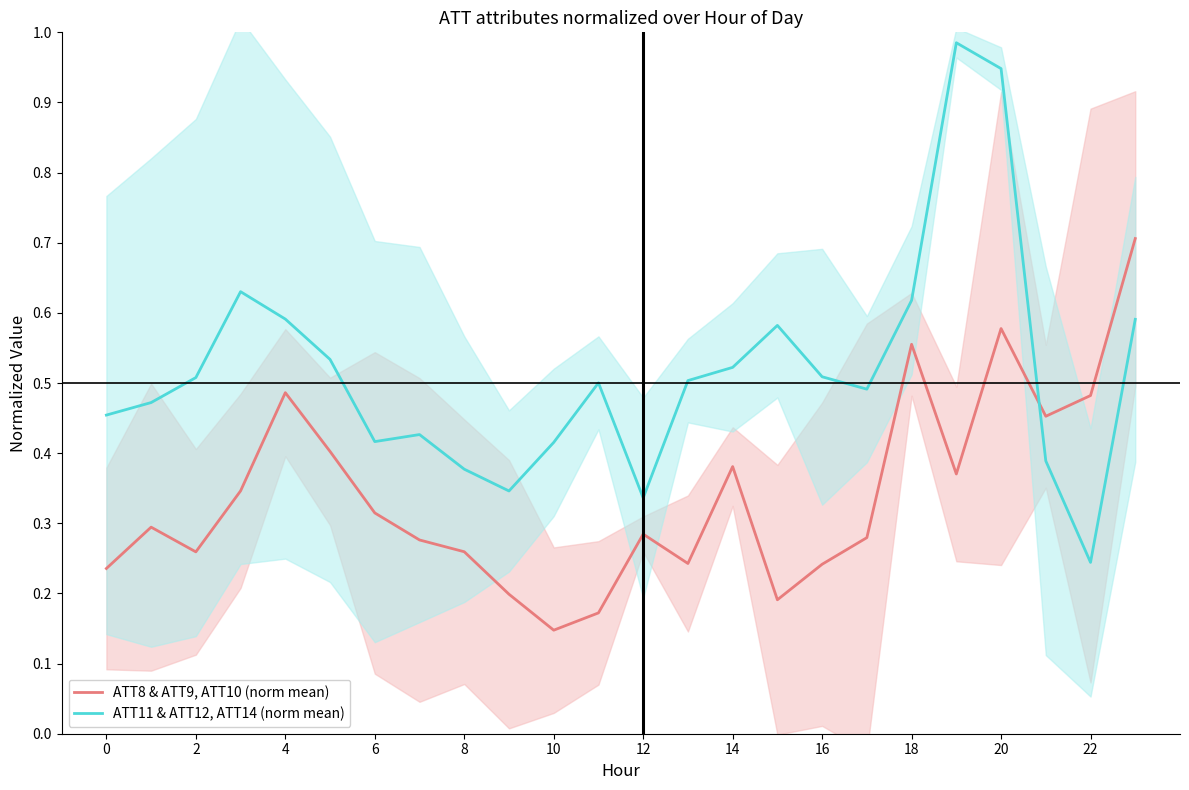

List the series in order of their overall mean, lowest first.

ATT8 & ATT9, ATT10 (norm mean), ATT11 & ATT12, ATT14 (norm mean)